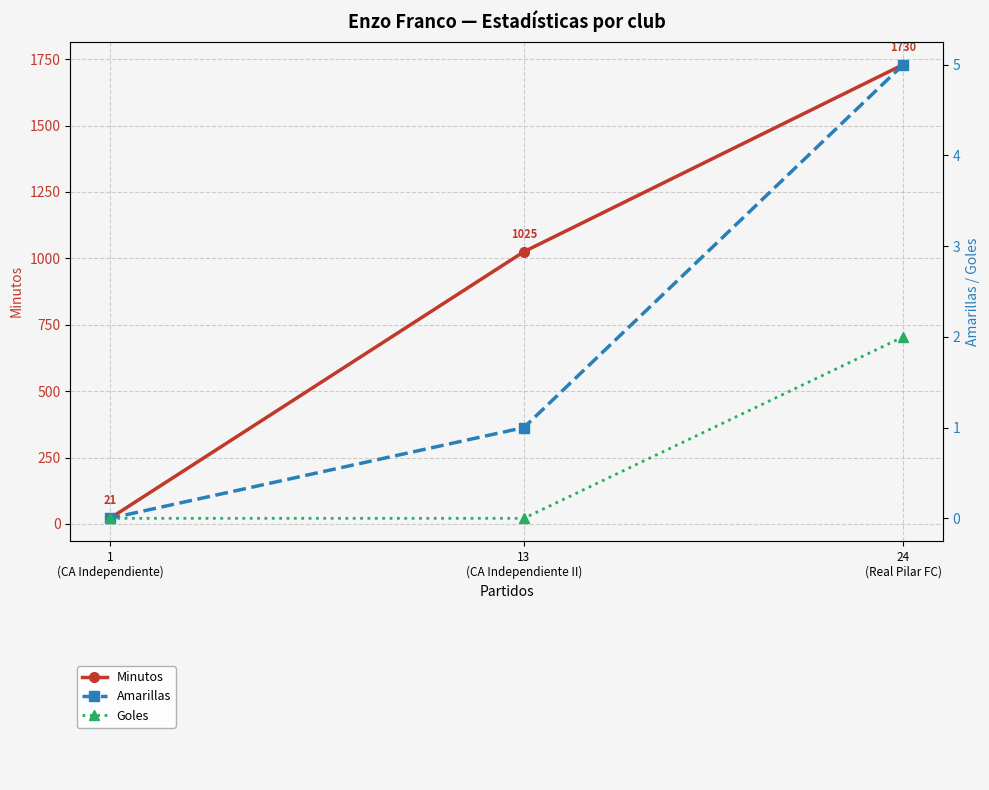

At which label does Goles reach its minimum?

13
(CA Independiente II)